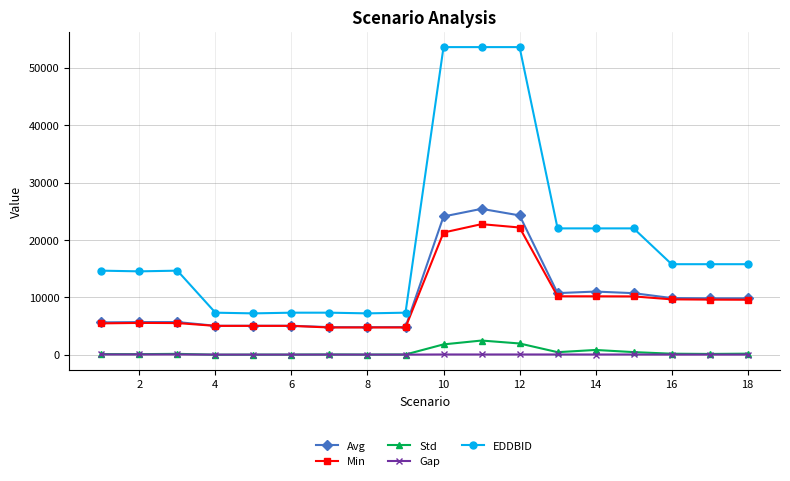

List the series in order of their peak value, highest first.

EDDBID, Avg, Min, Std, Gap